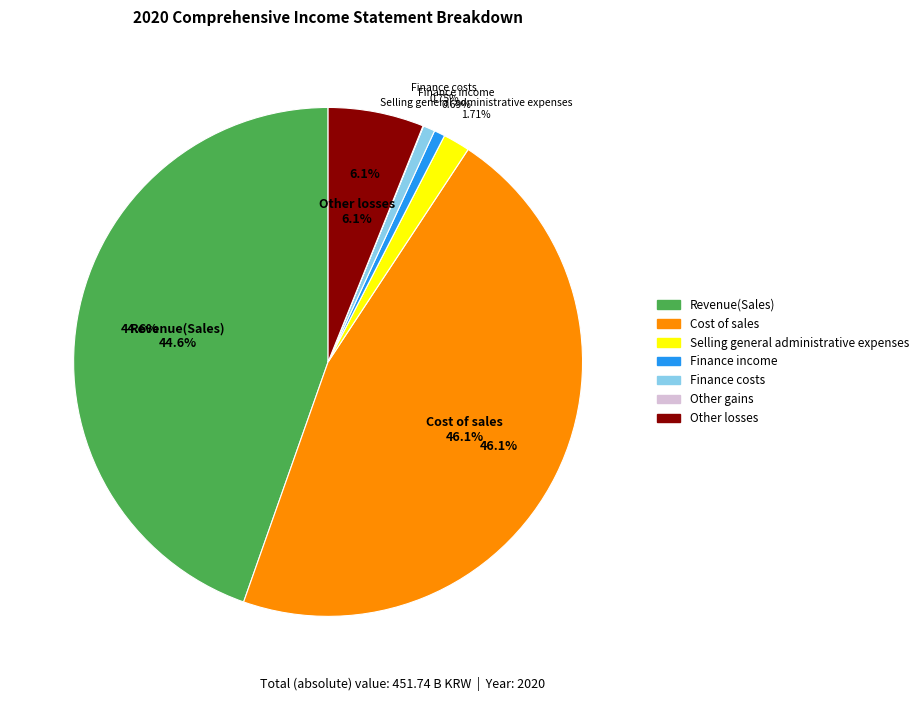

The Other gains slice represents 0% of the pie. True or false?

True